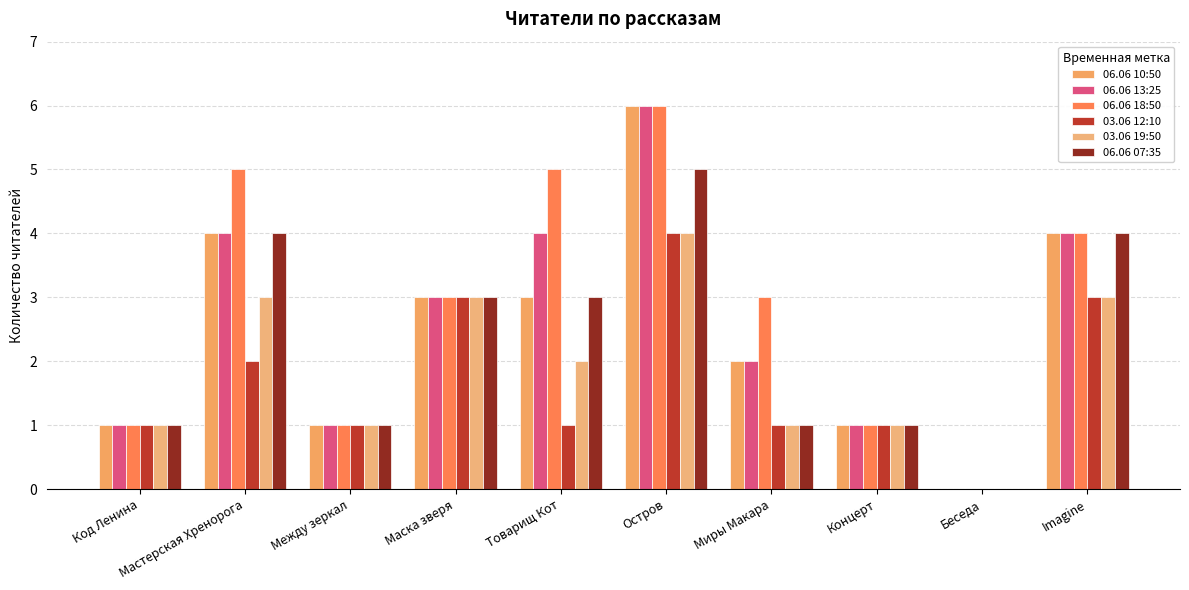

Is it true that 03.06 19:50 equals 3 at Imagine?

True